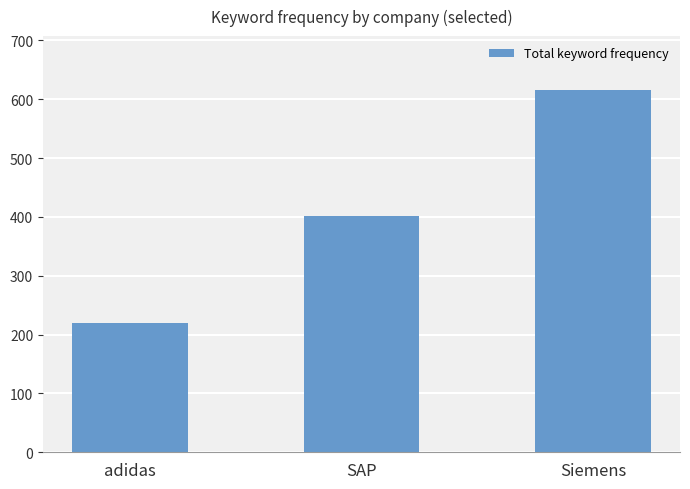

Is it true that the value at SAP is 607?

False